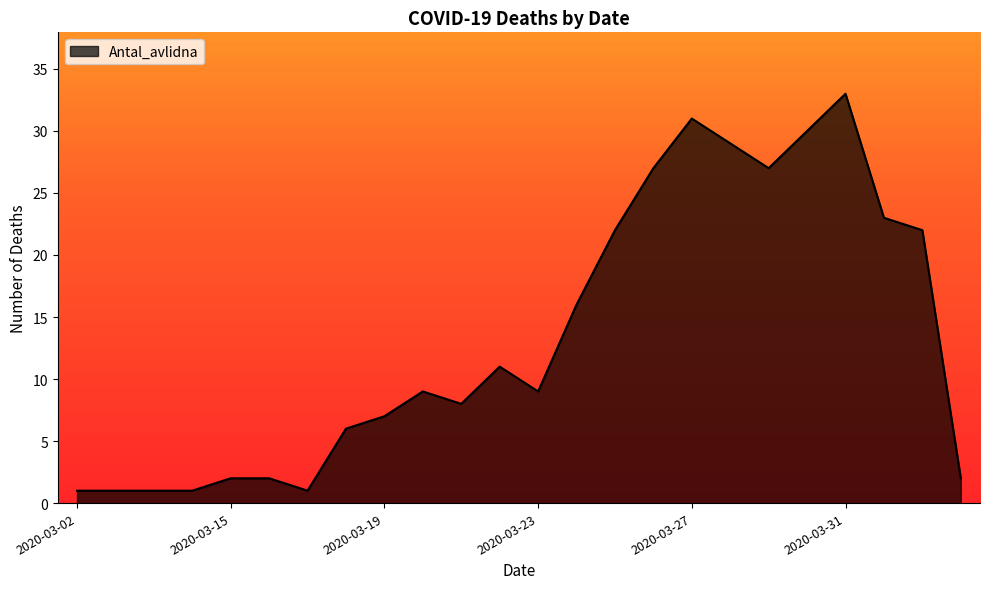

What is the difference between the maximum and minimum values?

32